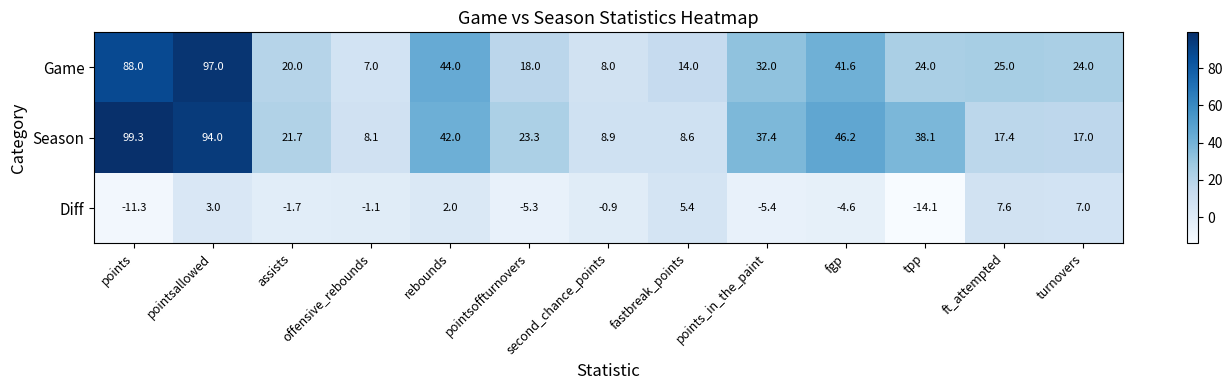

What is the spread (max minus min) of values at pointsoffturnovers?

28.6